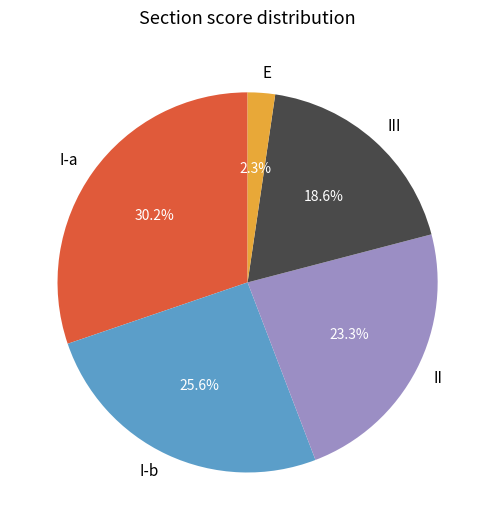

What percentage do I-b and III together represent?

44.2%